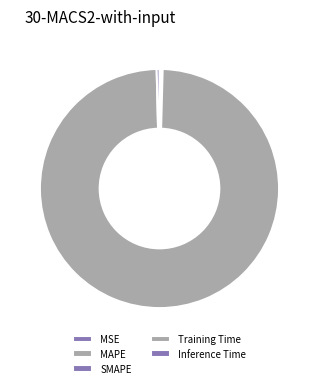

Is there any slice that represents more than half of the pie?

Yes